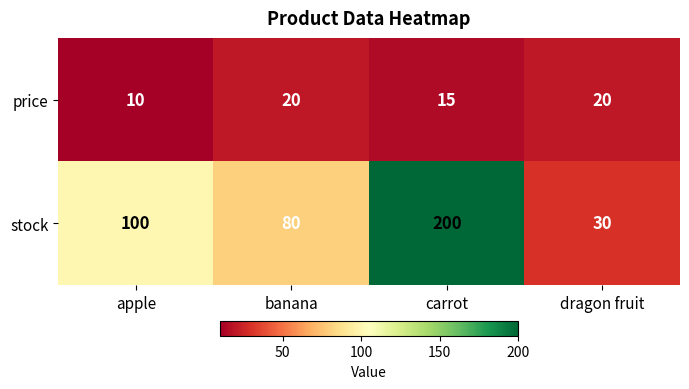

How many values in the stock series are below 100?

2